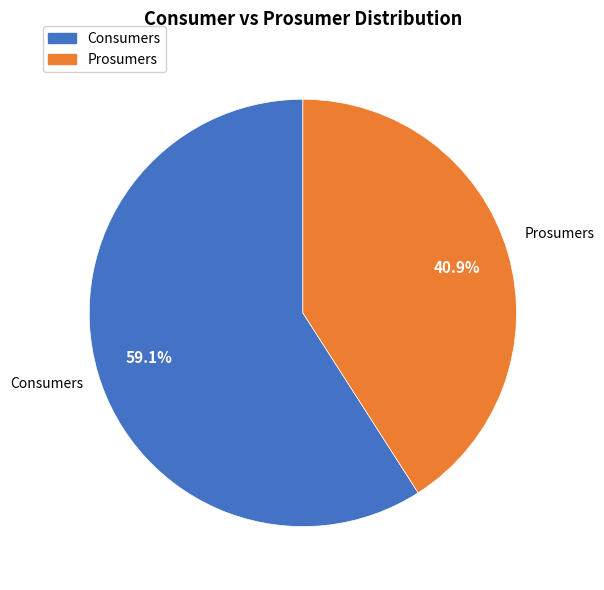

Rank the categories by value from highest to lowest.

Consumers, Prosumers